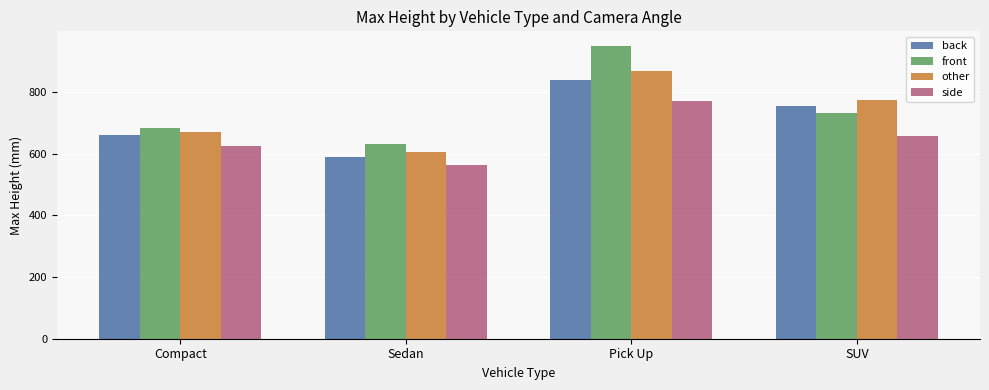

Which series has the largest total across all categories?

front